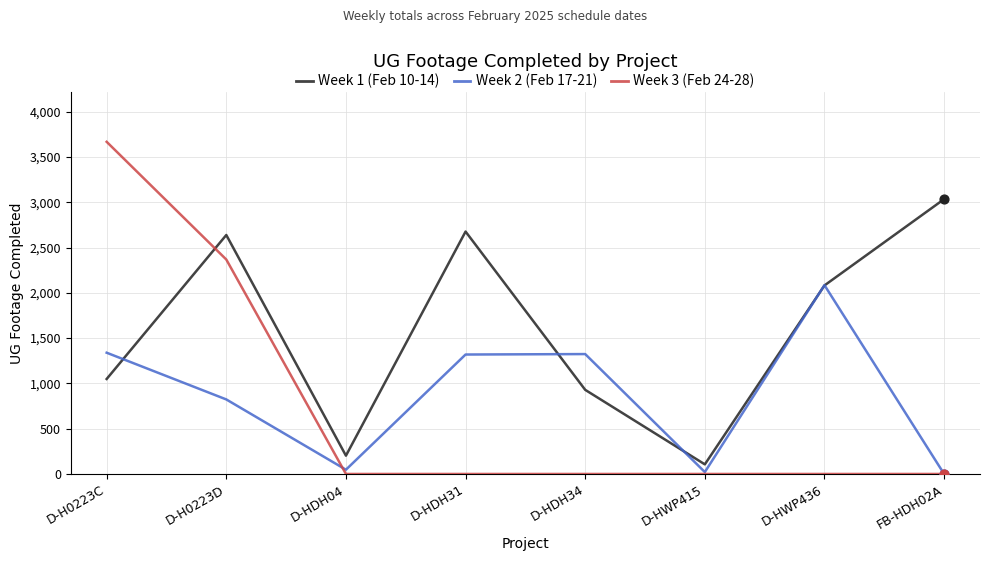

What is the total value across all series at D-HDH34?

2253